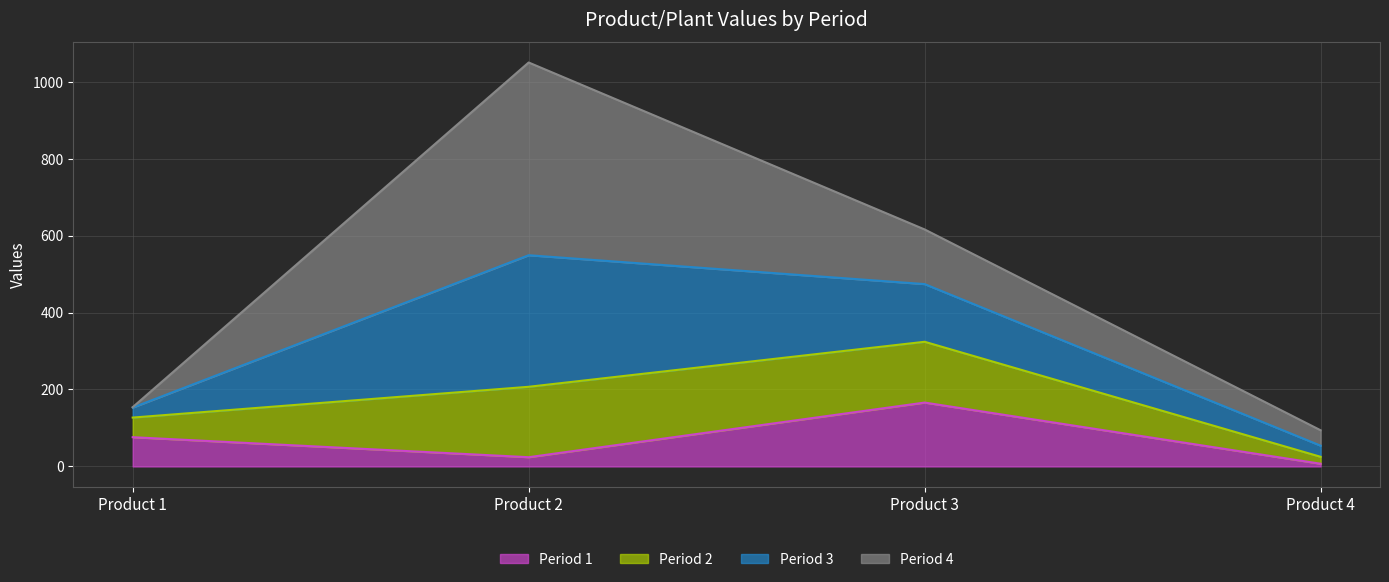

Where is the first local maximum for Period 3 line?

Product 2